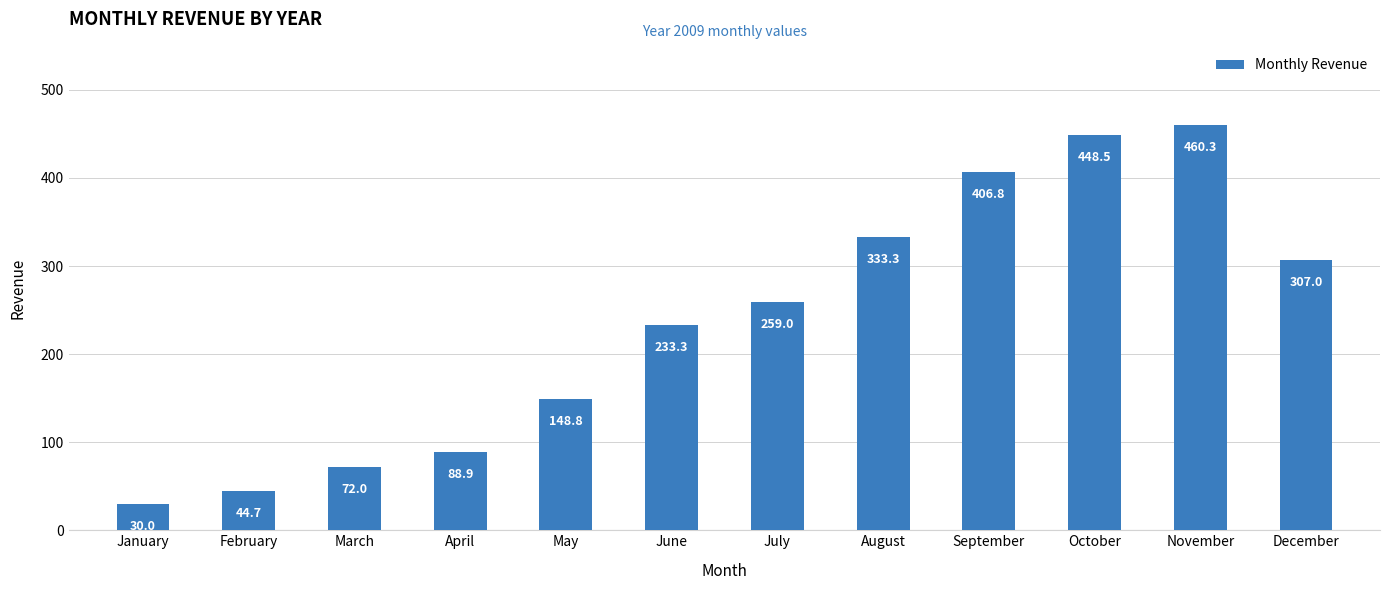

What is the change in value from April to October?

+359.6